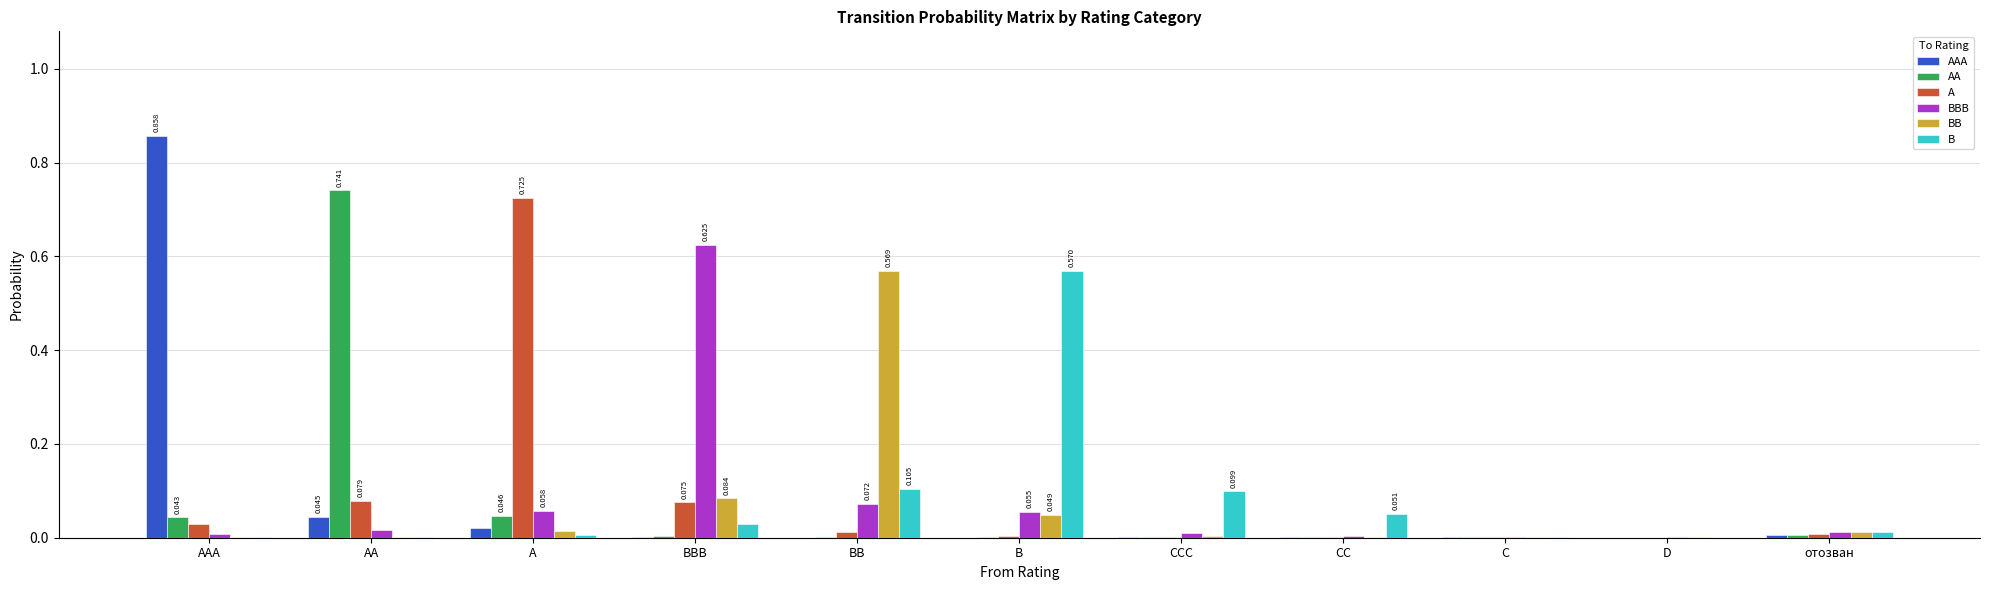

What are all the series names shown in the legend?

AAA, AA, A, BBB, BB, B